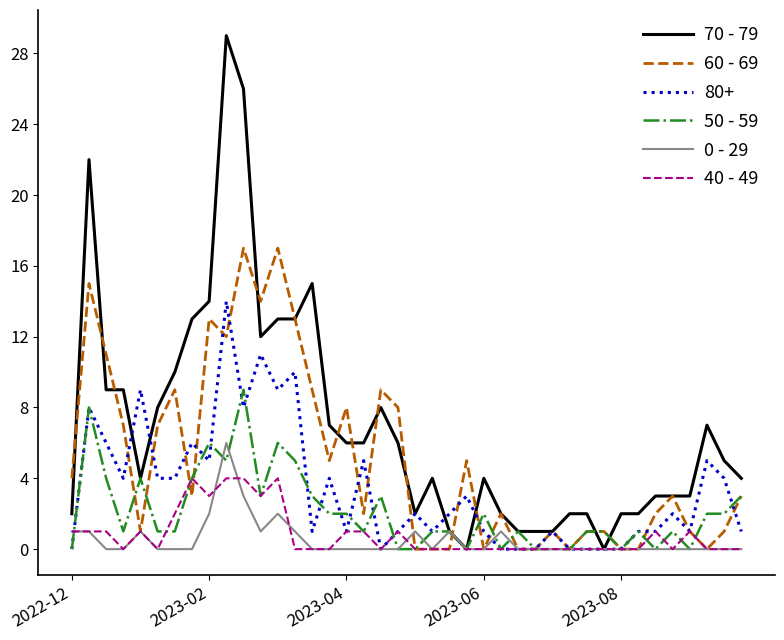

List the series in order of their peak value, lowest first.

40 - 49, 0 - 29, 50 - 59, 80+, 60 - 69, 70 - 79